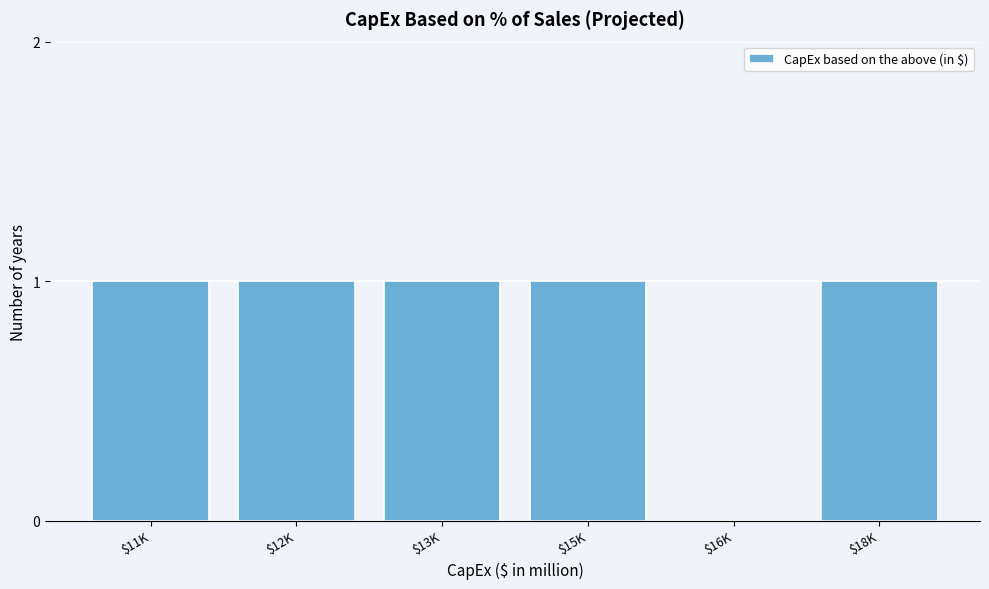

The chart shows a value of 0 at $16K. True or false?

True